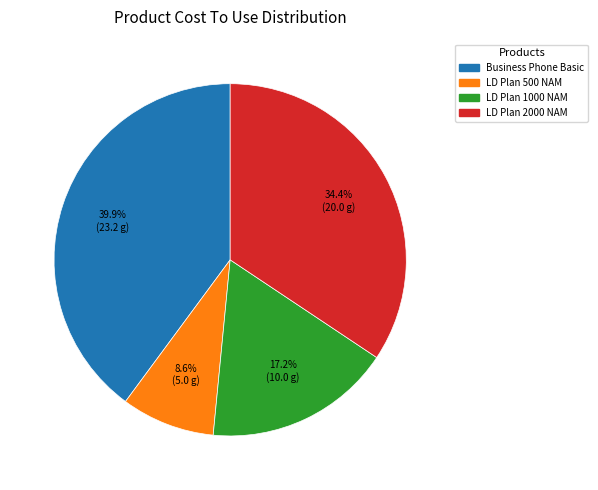

Is there any slice that represents more than half of the pie?

No